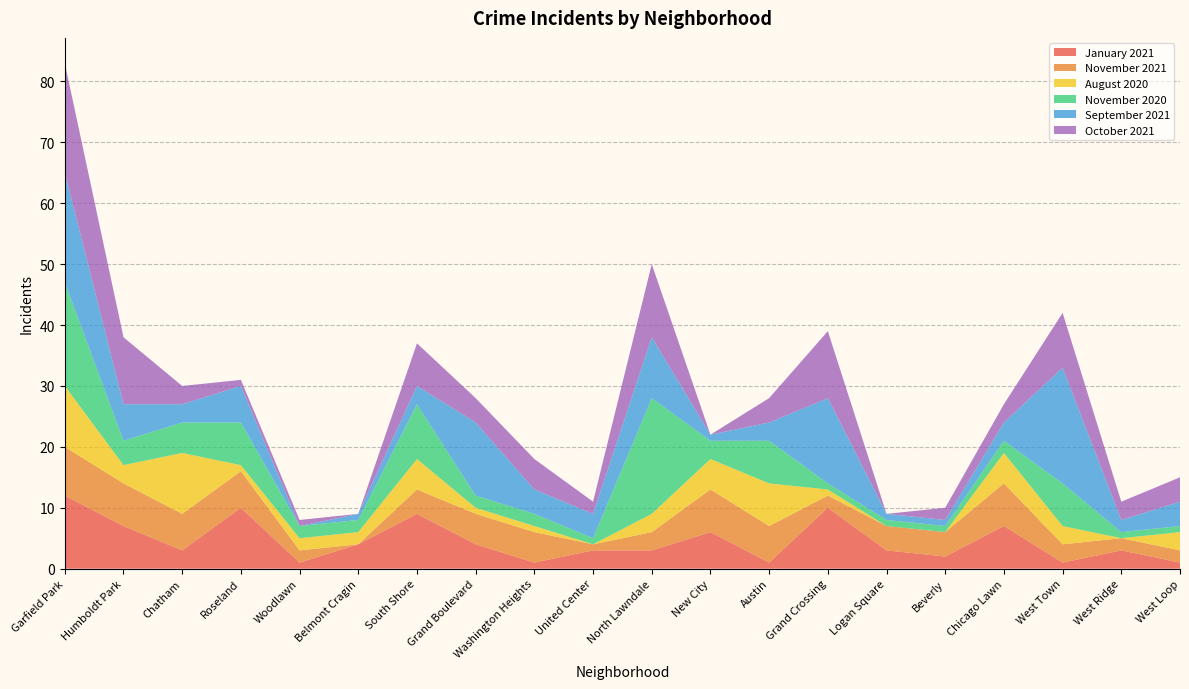

Reading left to right, transcribe all the data shown in this chart.

January 2021: 12	7	3	10	1	4	9	4	1	3	3	6	1	10	3	2	7	1	3	1
November 2021: 8	7	6	6	2	0	4	5	5	1	3	7	6	2	4	4	7	3	2	2
August 2020: 10	3	10	1	2	2	5	1	1	0	3	5	7	1	0	0	5	3	0	3
November 2020: 17	4	5	7	2	2	9	2	2	1	19	3	7	1	1	1	2	7	1	1
September 2021: 18	6	3	6	0	1	3	12	4	4	10	1	3	14	1	1	3	19	2	4
October 2021: 18	11	3	1	1	0	7	4	5	2	12	0	4	11	0	2	3	9	3	4